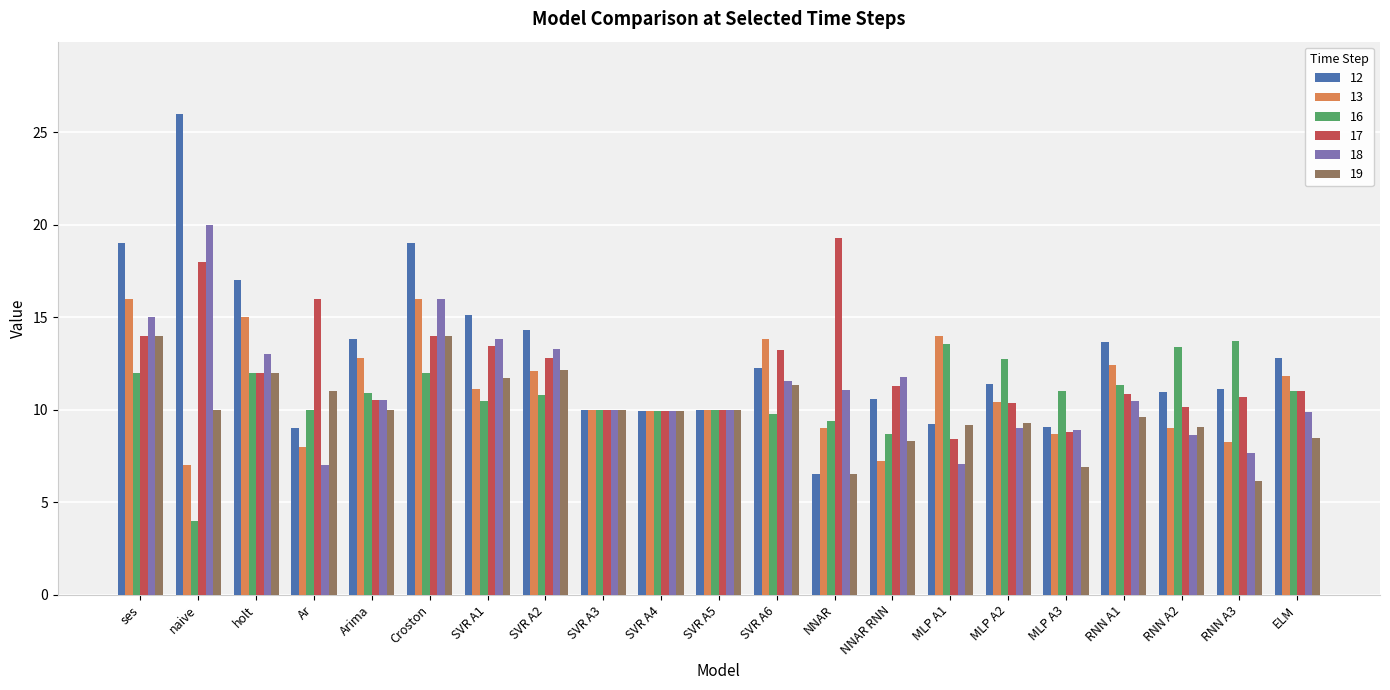

True or false: 19 has a value of 3.4 at NNAR RNN.

False